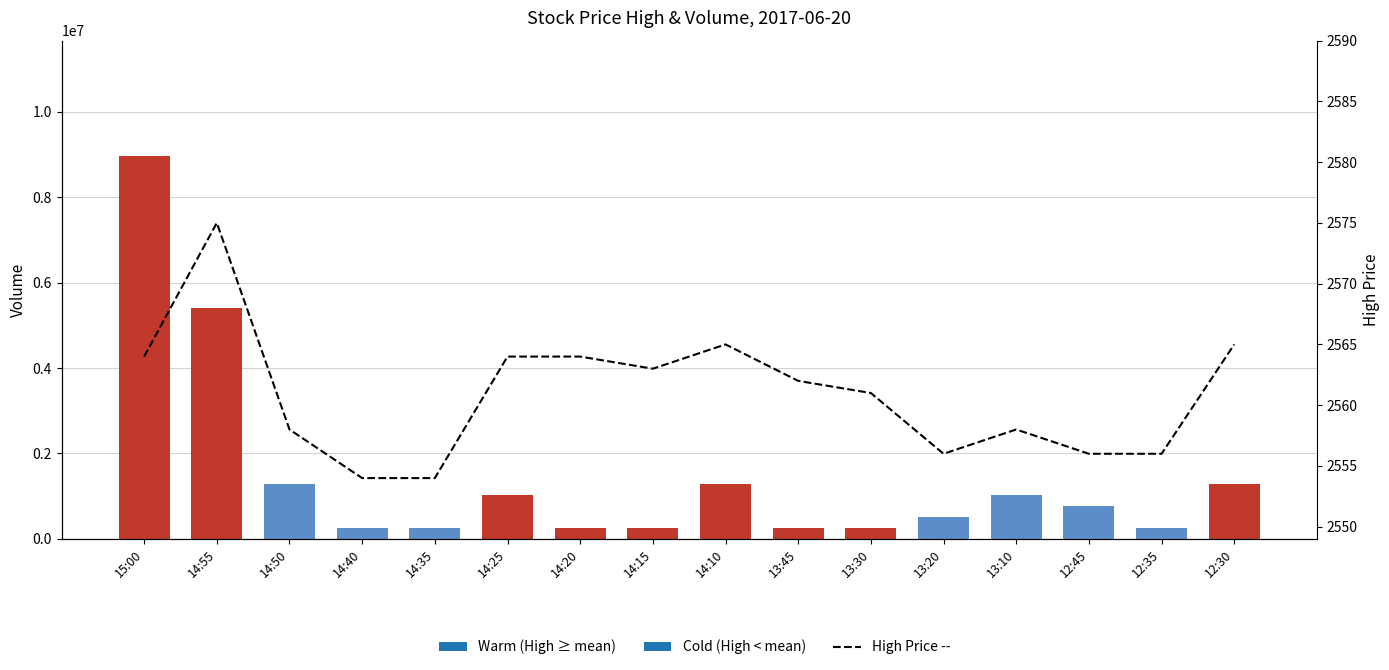

At which label does the data first exceed 2562?

15:00